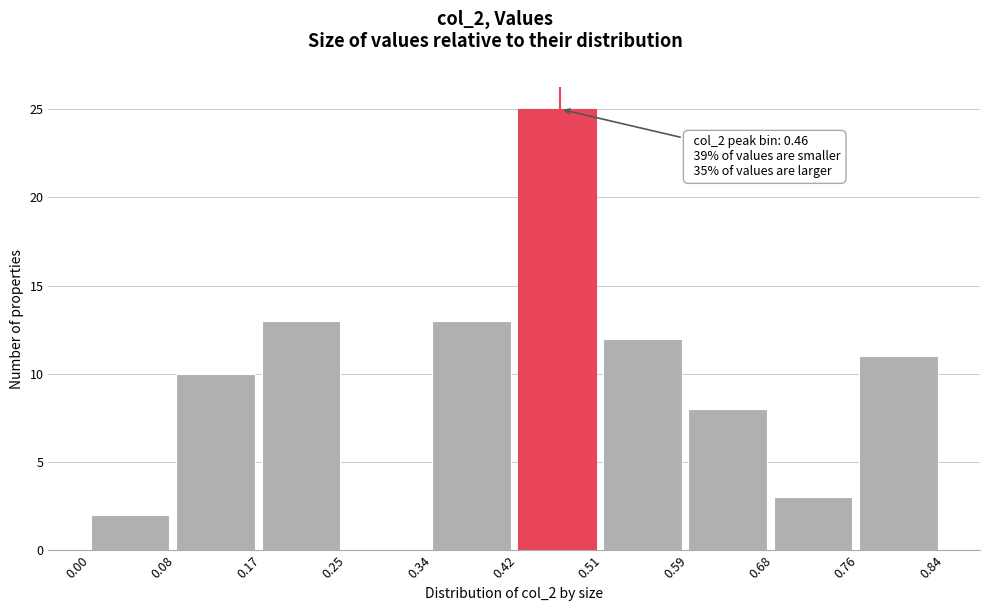

Over which range of the x-axis is the bar tallest?

0.42 to 0.51